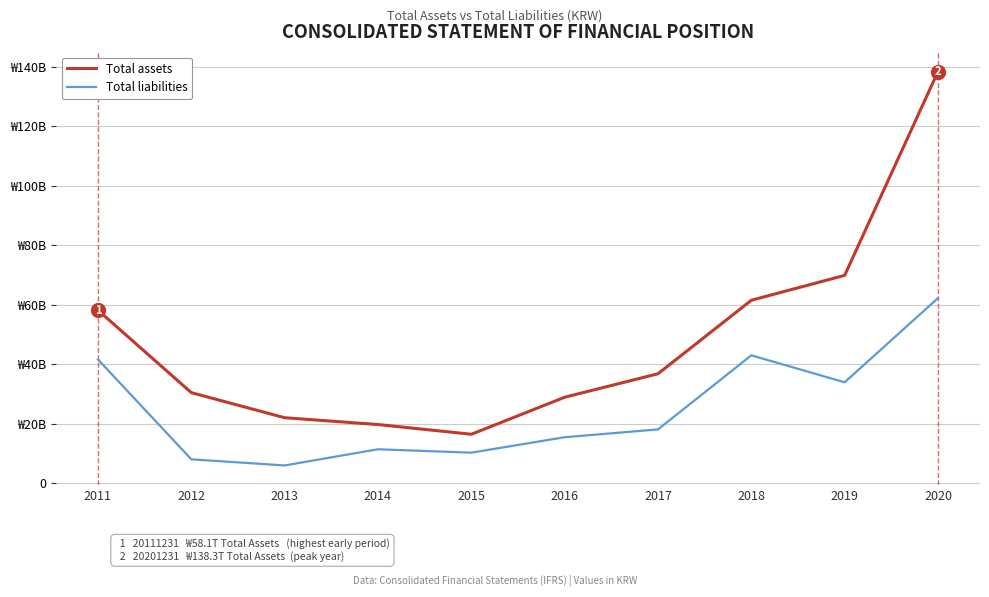

What are all the series names shown in the legend?

Total assets, Total liabilities